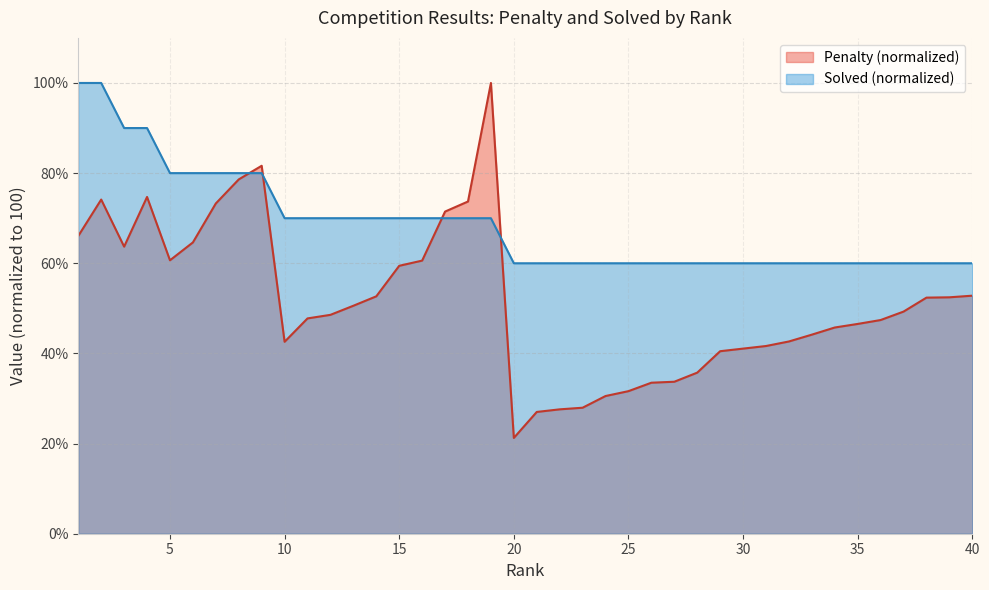

What is the sum of all Solved values?

2740.0